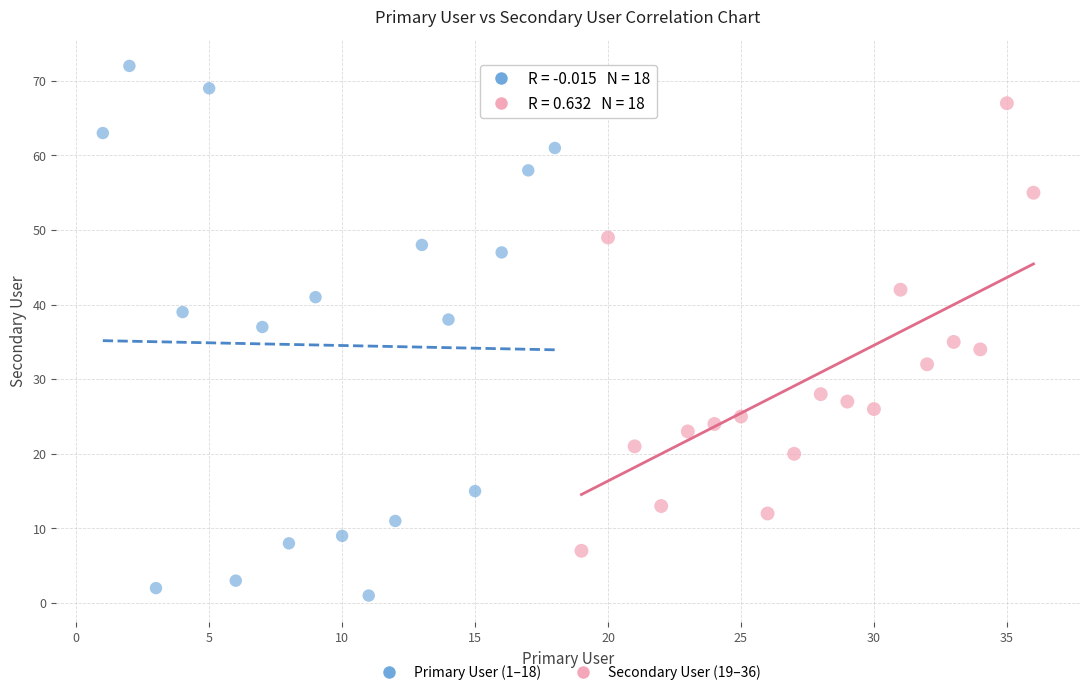

What are all the series names shown in the legend?

Primary User (1–18), Secondary User (19–36)